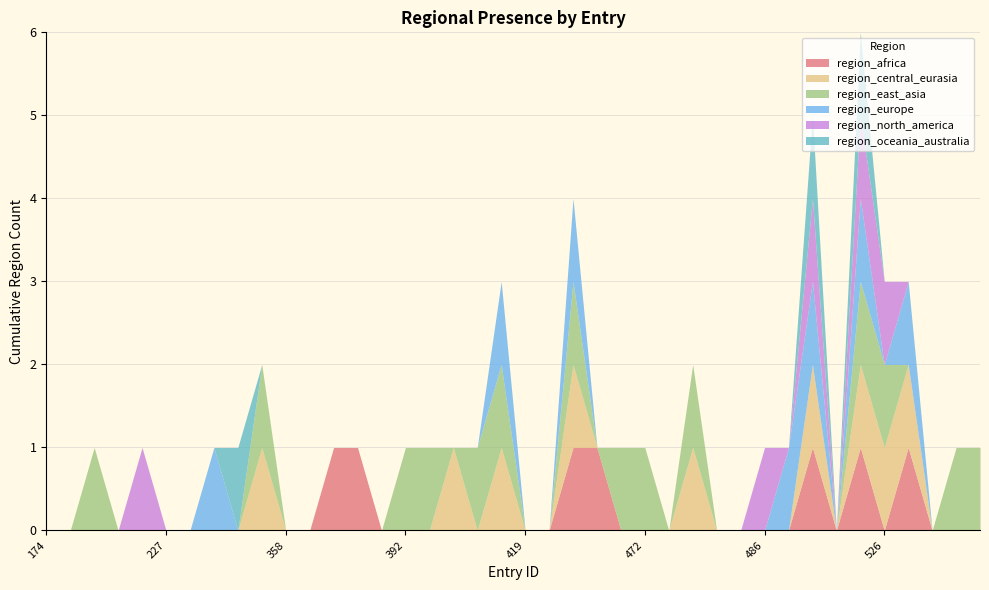

Reading left to right, transcribe all the data shown in this chart.

region_africa: 0	0	0	0	0	0	0	0	0	0	0	0	1	1	0	0	0	0	0	0	0	0	1	1	0	0	0	0	0	0	0	0	1	0	1	0	1	0	0	0
region_central_eurasia: 0	0	0	0	0	0	0	0	0	1	0	0	0	0	0	0	0	1	0	1	0	0	1	0	0	0	0	1	0	0	0	0	1	0	1	1	1	0	0	0
region_east_asia: 0	0	1	0	0	0	0	0	0	1	0	0	0	0	0	1	1	0	1	1	0	0	1	0	1	1	0	1	0	0	0	0	0	0	1	1	0	0	1	1
region_europe: 0	0	0	0	0	0	0	1	0	0	0	0	0	0	0	0	0	0	0	1	0	0	1	0	0	0	0	0	0	0	0	1	1	0	1	0	1	0	0	0
region_north_america: 0	0	0	0	1	0	0	0	0	0	0	0	0	0	0	0	0	0	0	0	0	0	0	0	0	0	0	0	0	0	1	0	1	0	1	1	0	0	0	0
region_oceania_australia: 0	0	0	0	0	0	0	0	1	0	0	0	0	0	0	0	0	0	0	0	0	0	0	0	0	0	0	0	0	0	0	0	1	0	1	0	0	0	0	0